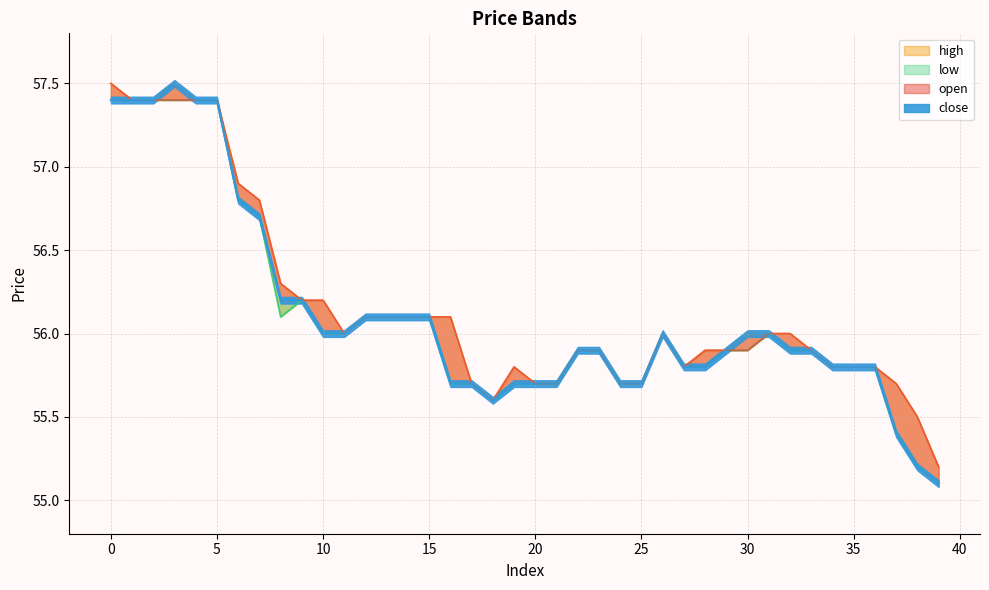

What is the difference between the maximum and minimum values in the high series?

2.3